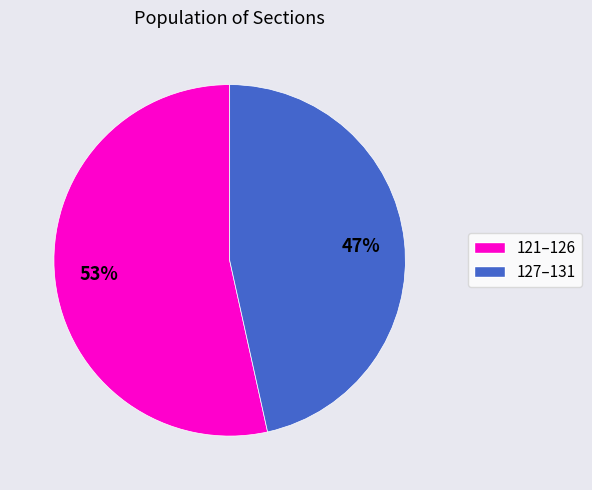

How many slices are in this pie chart?

2